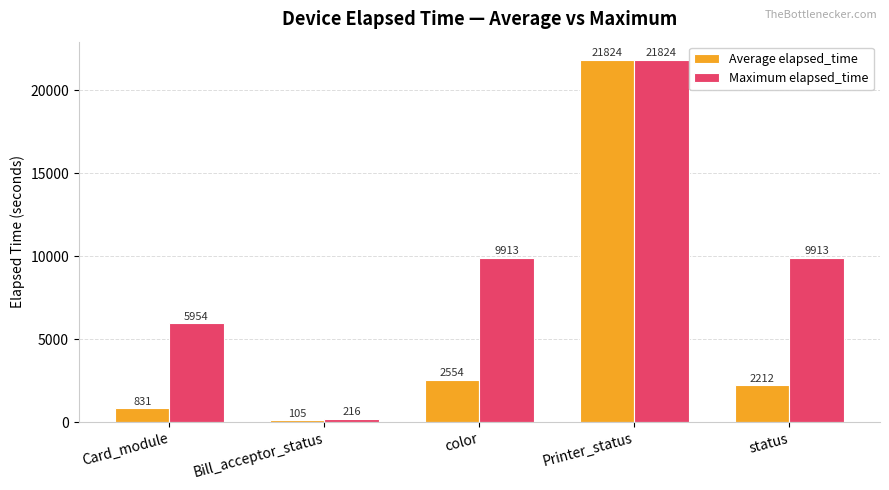

Rank the categories by Average elapsed_time value from highest to lowest.

Printer_status, color, status, Card_module, Bill_acceptor_status